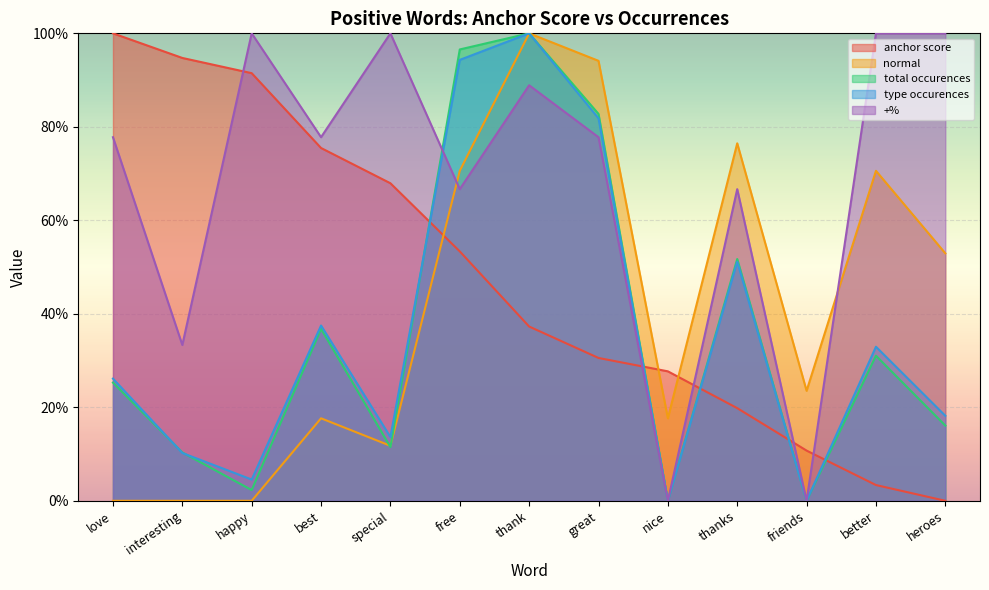

What is the difference between the highest and lowest values at love?

1.0